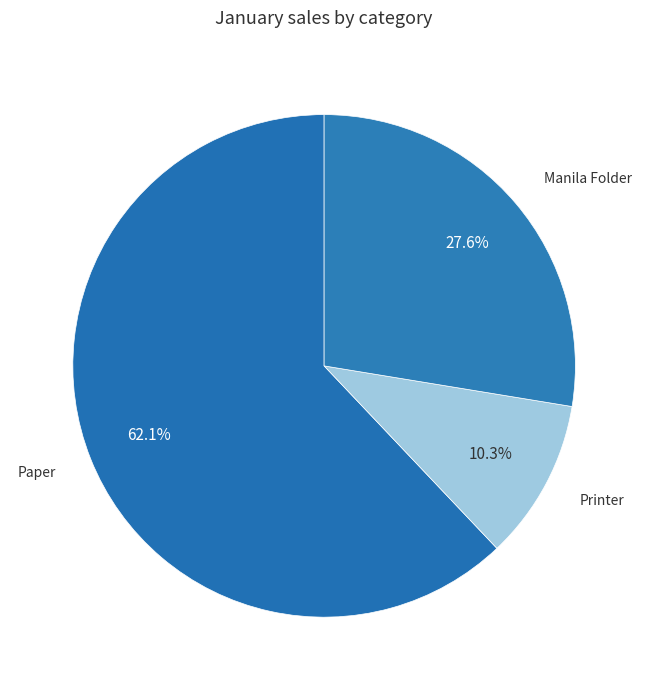

Is the sum of Manila Folder and Printer greater than half?

No